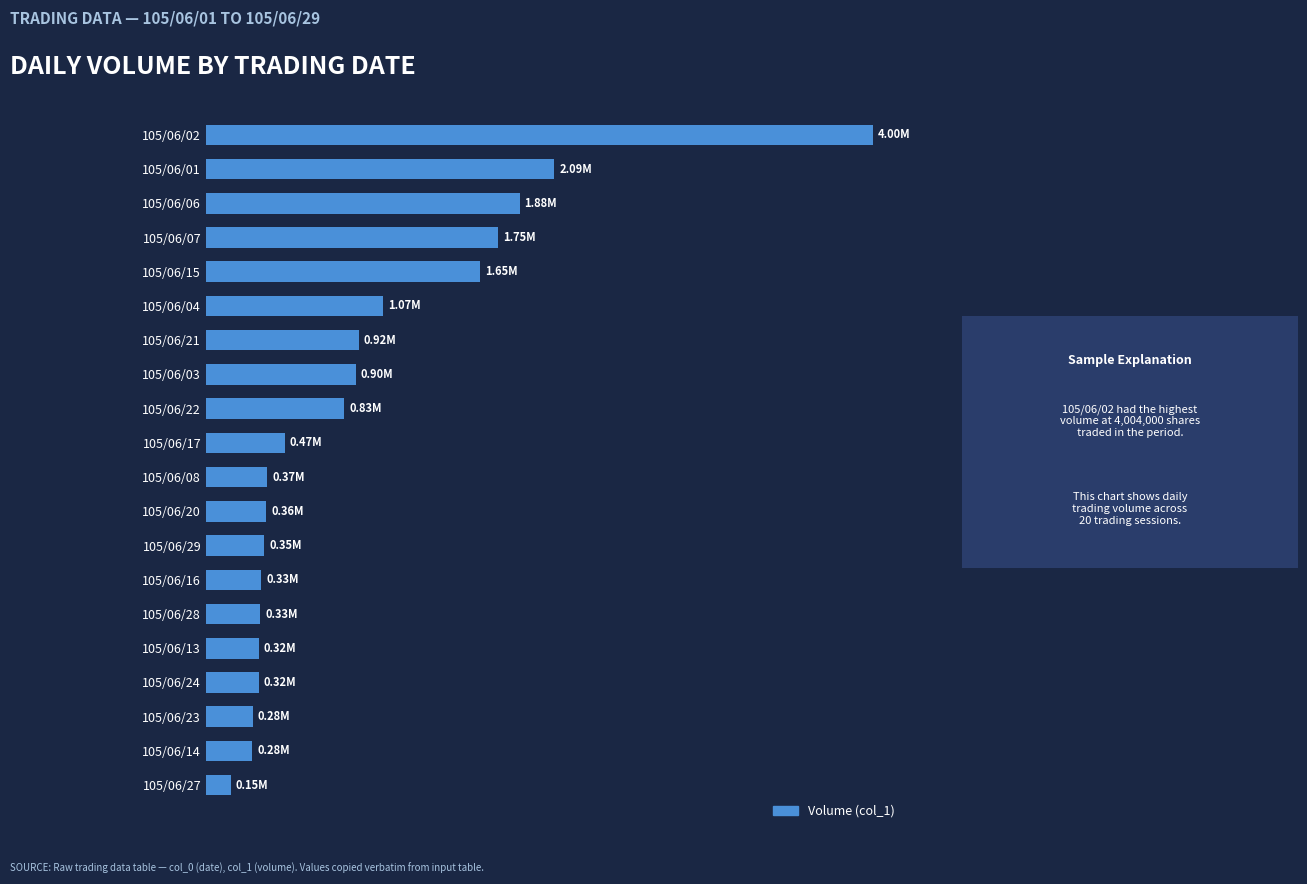

Does the chart contain any negative values?

No